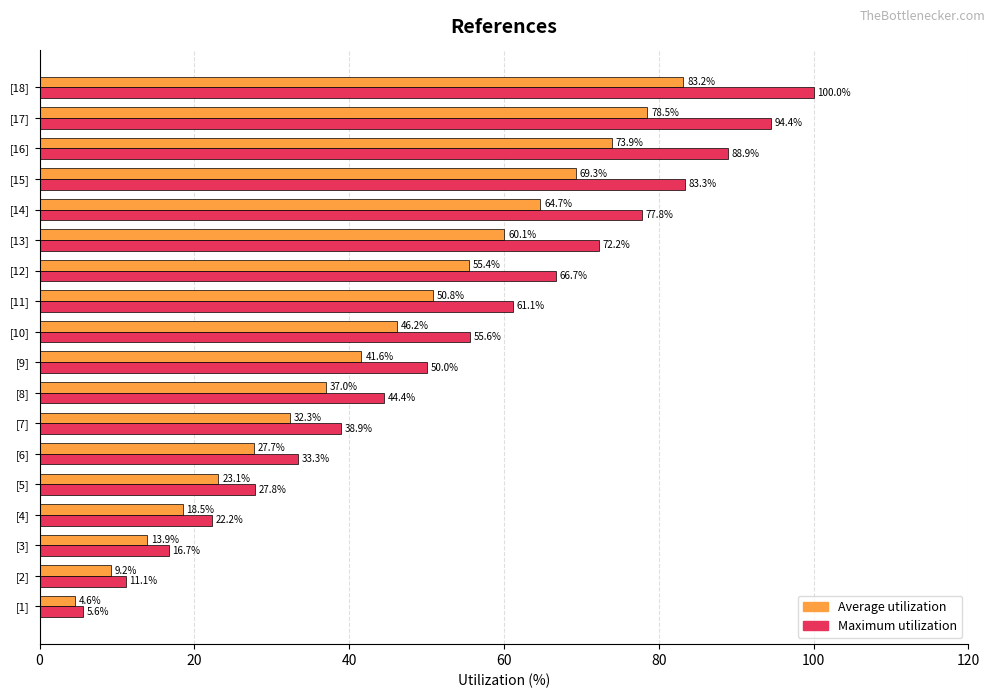

At which category is the sum across all series the highest?

[18]